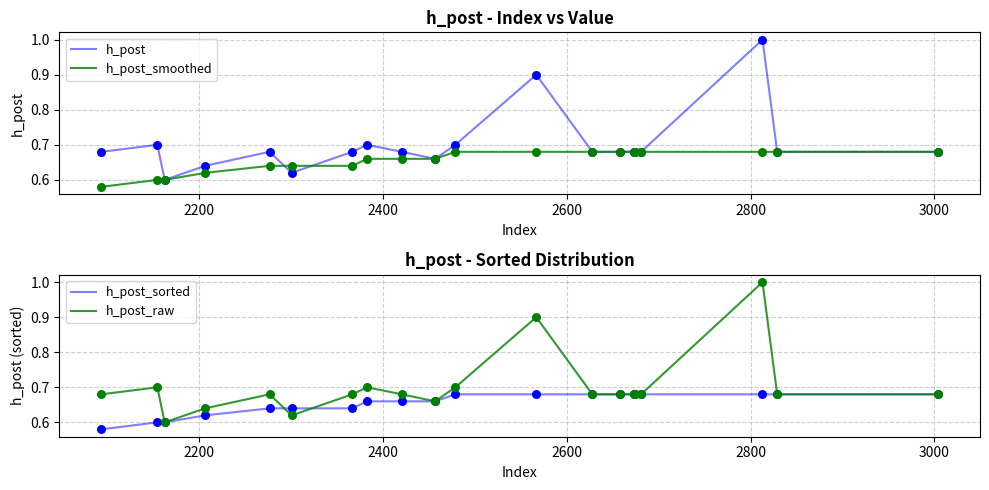

Which series has the widest spread of Y values?

h_post